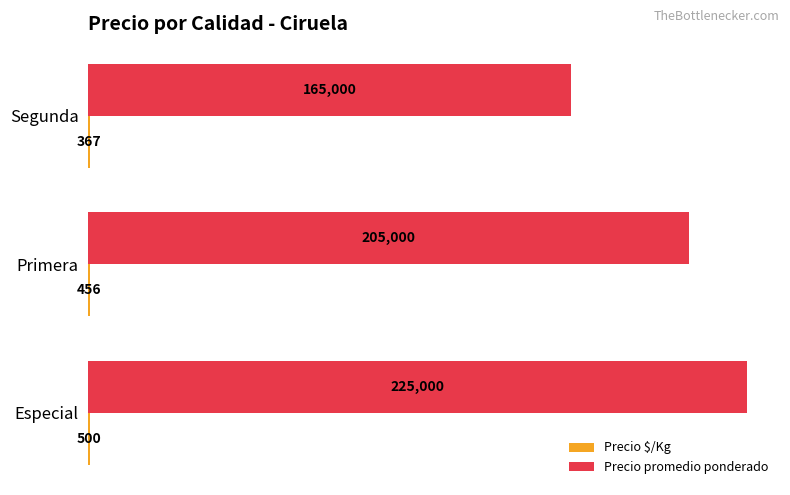

The value of Precio promedio ponderado at Especial is 225000. True or false?

True